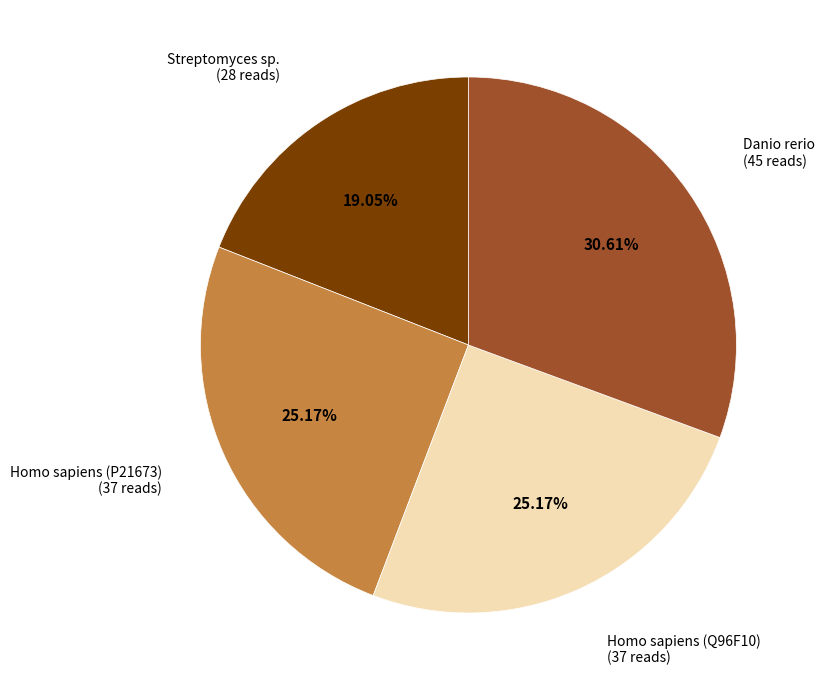

Is there any slice that represents more than half of the pie?

No